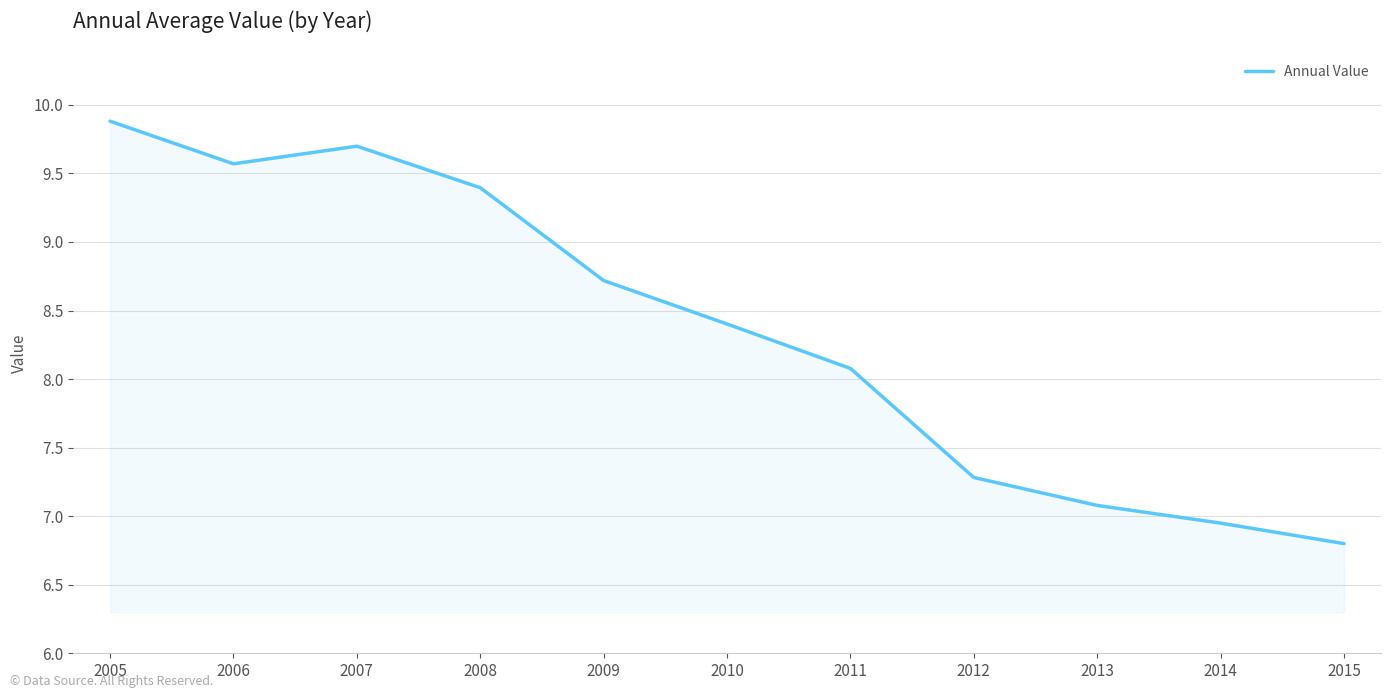

Rank the categories by value from lowest to highest.

2015, 2014, 2013, 2012, 2011, 2010, 2009, 2008, 2006, 2007, 2005